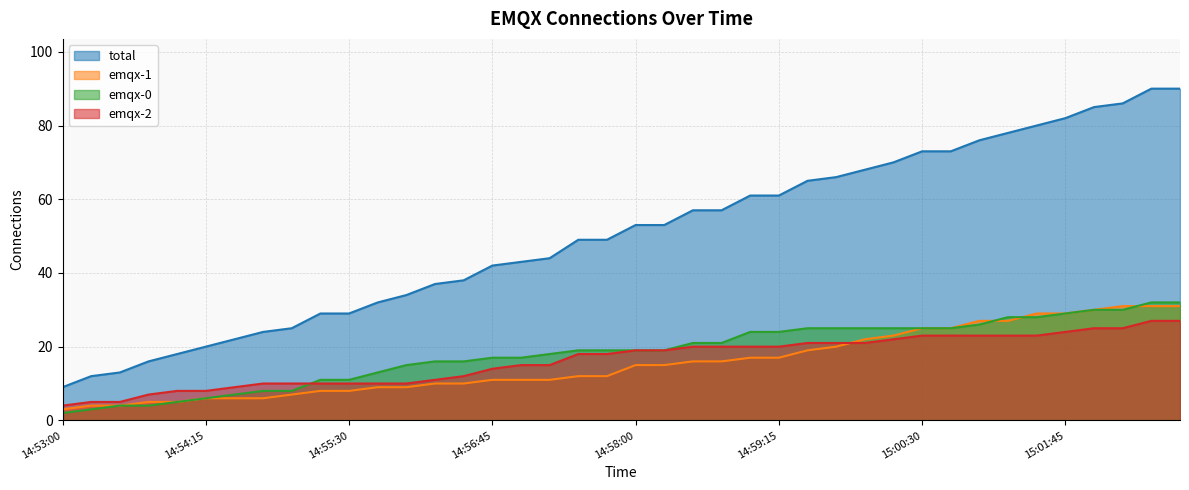

Does the chart display data point markers on the line(s)?

No